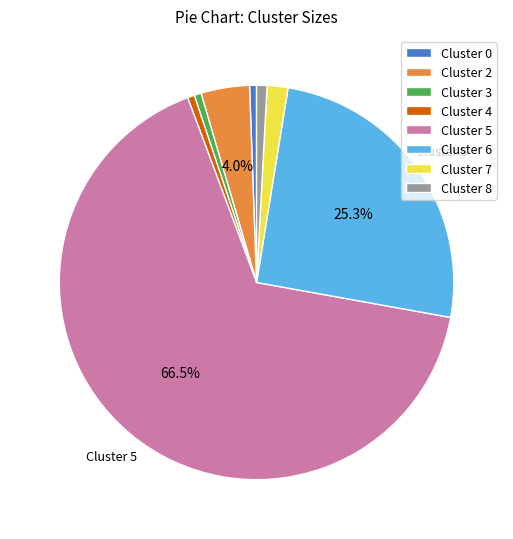

To the nearest percent, what percentage of the pie is Cluster 6?

25%